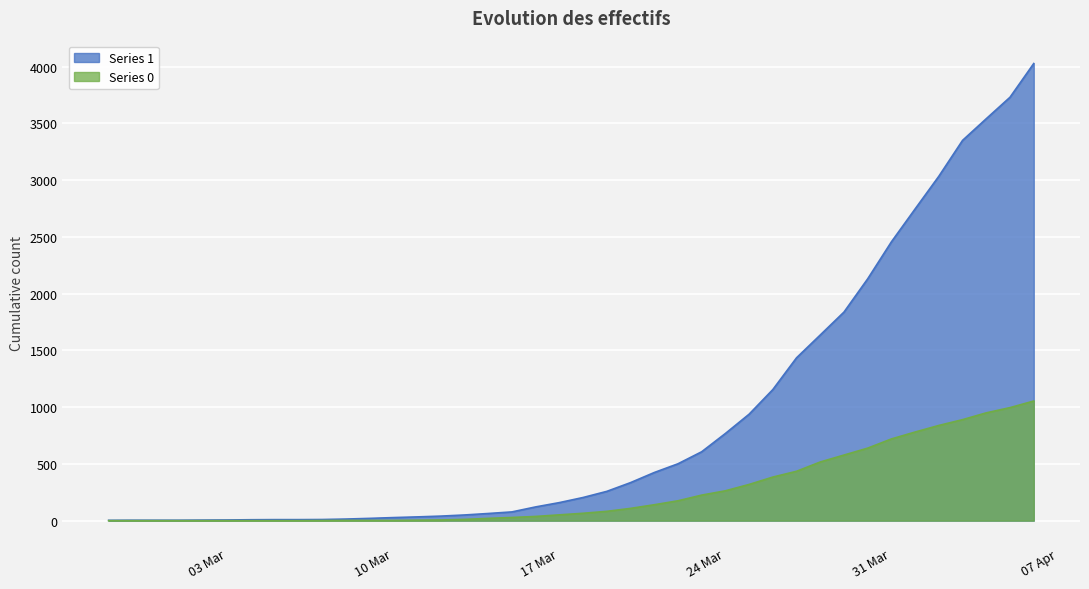

What is the maximum value for Series 0?

1054